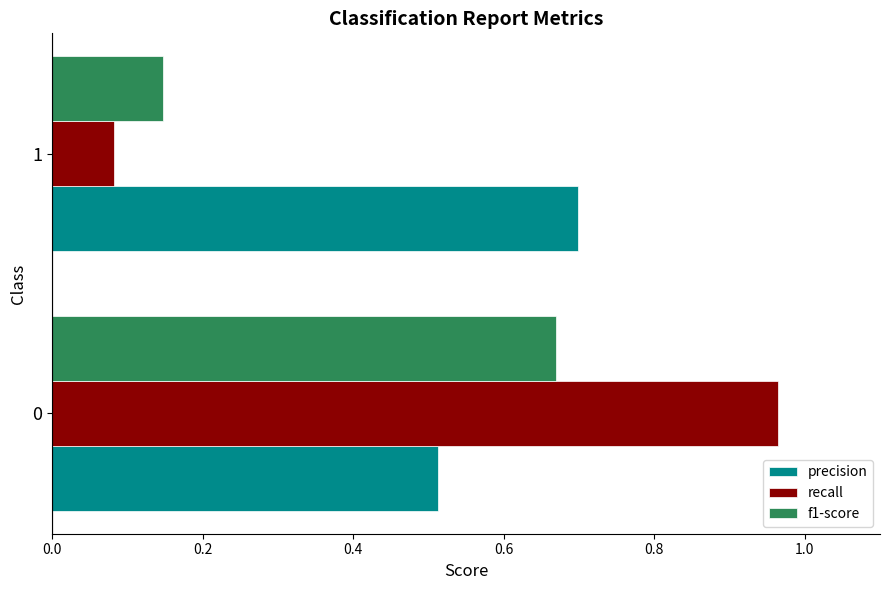

Which series has the largest total across all categories?

precision